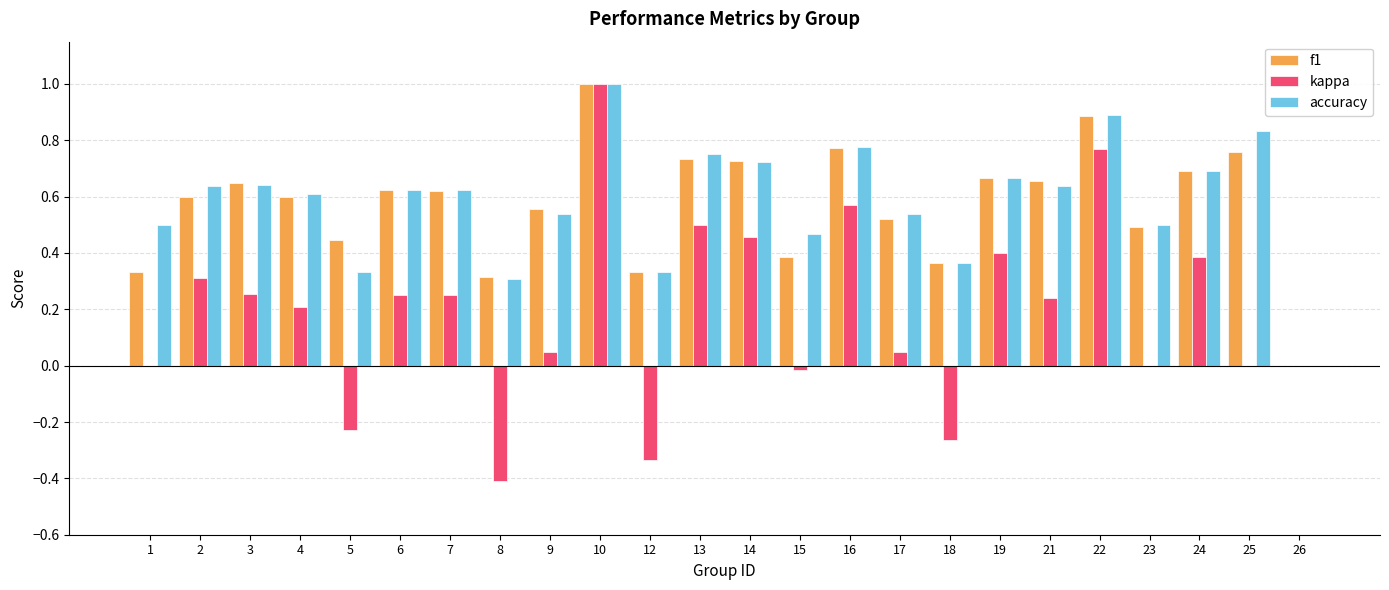

What is the greatest value displayed?

1.0